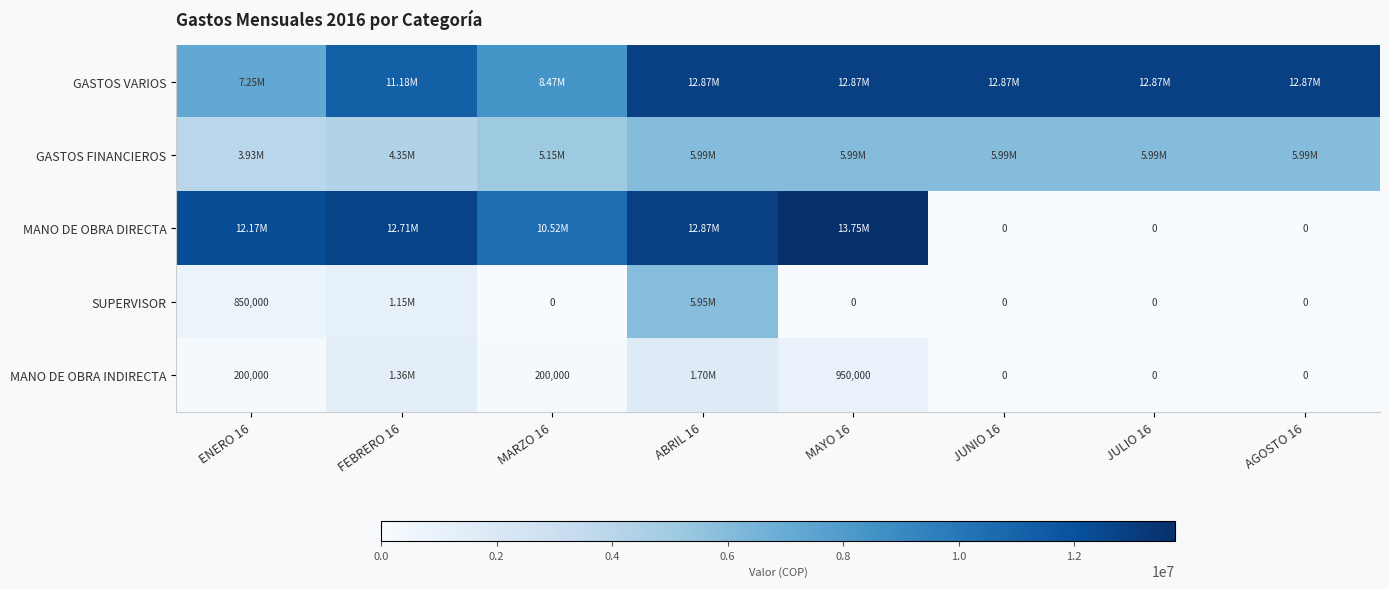

Is the value of SUPERVISOR at JULIO 16 greater than the value of MANO DE OBRA INDIRECTA at MAYO 16?

No